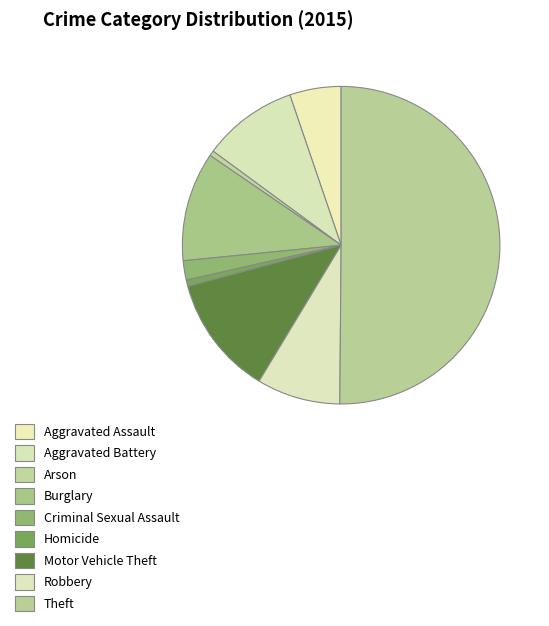

Which category has the biggest portion of the pie?

Theft